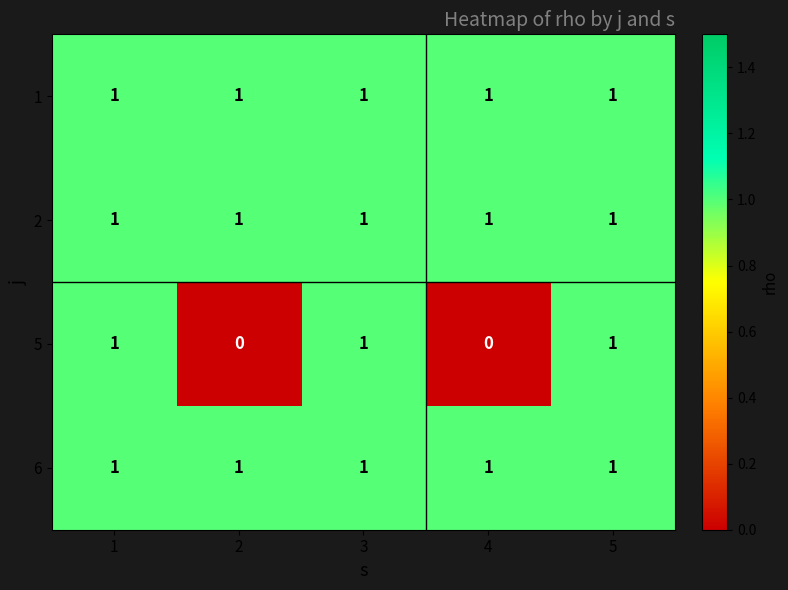

Reading left to right, list all the values displayed in this chart.

1: 1=1	2=1	3=1	4=1	5=1
2: 1=1	2=1	3=1	4=1	5=1
5: 1=1	2=0	3=1	4=0	5=1
6: 1=1	2=1	3=1	4=1	5=1